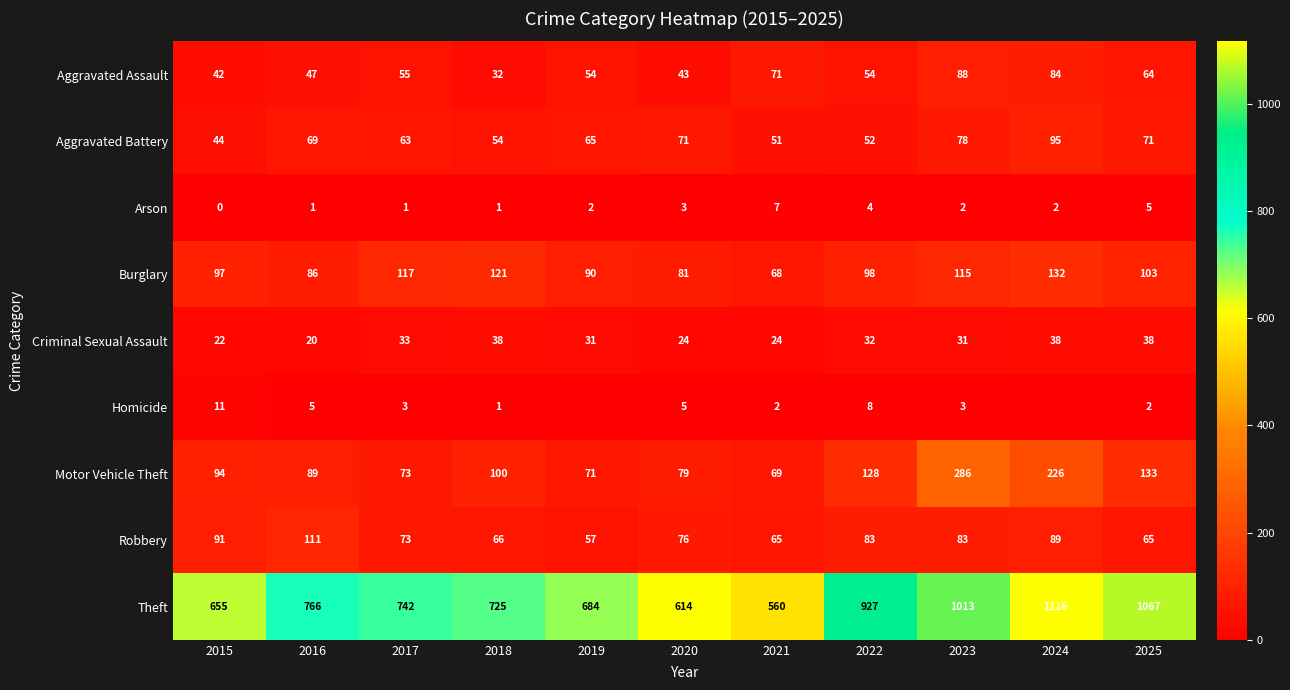

What is the difference between the highest and lowest values at 2018?

724